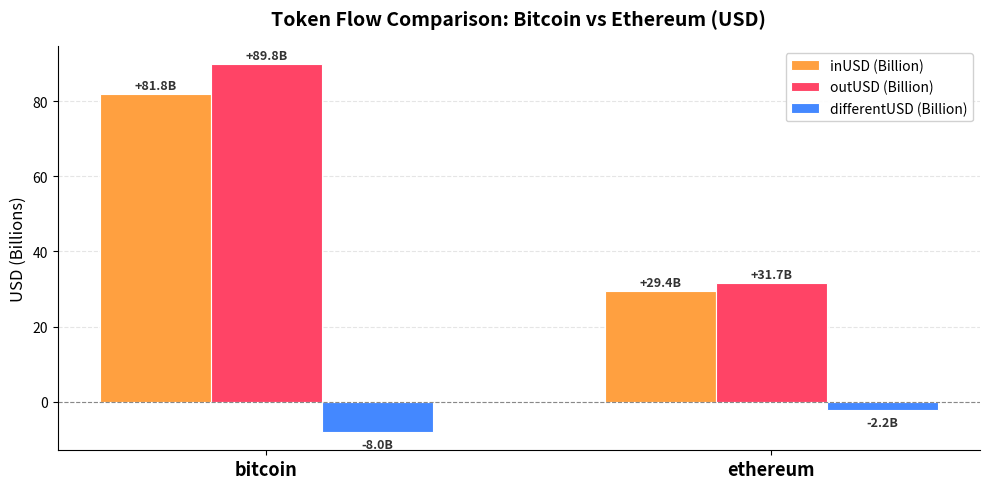

Is the value of differentUSD (Billion) at ethereum greater than the value of inUSD (Billion) at bitcoin?

No